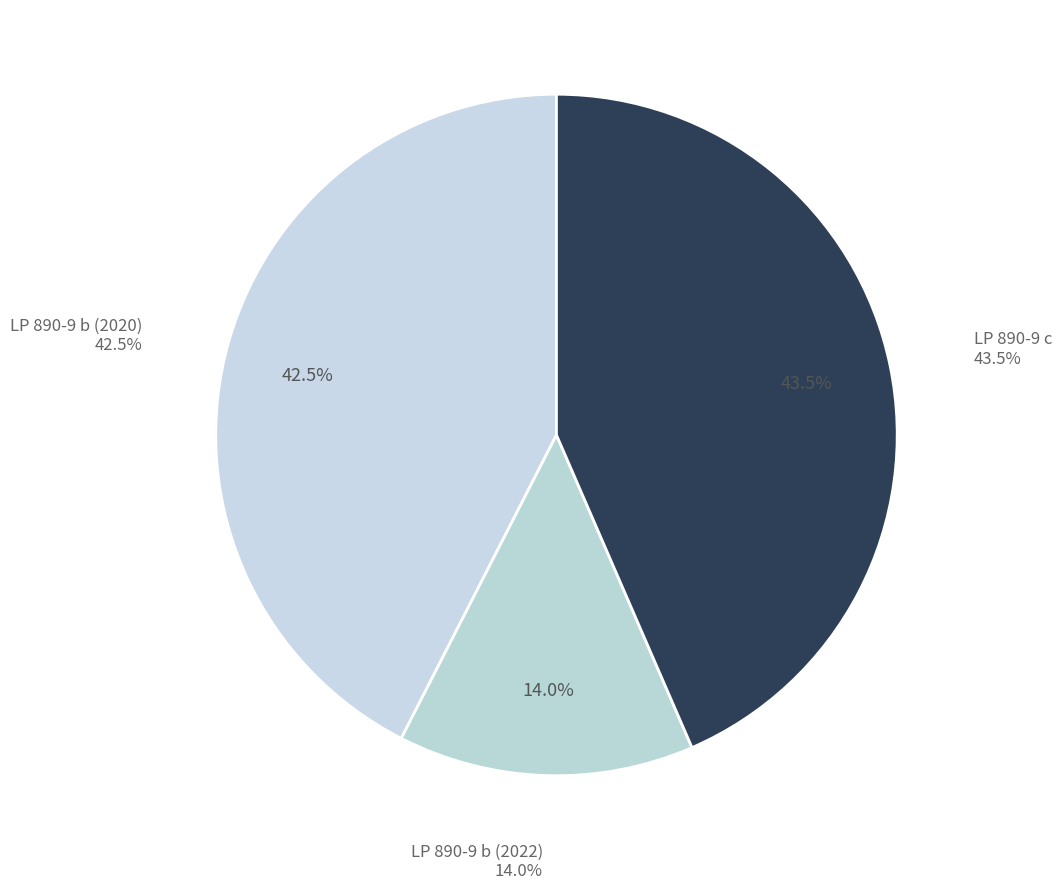

Is there any slice that represents more than half of the pie?

No